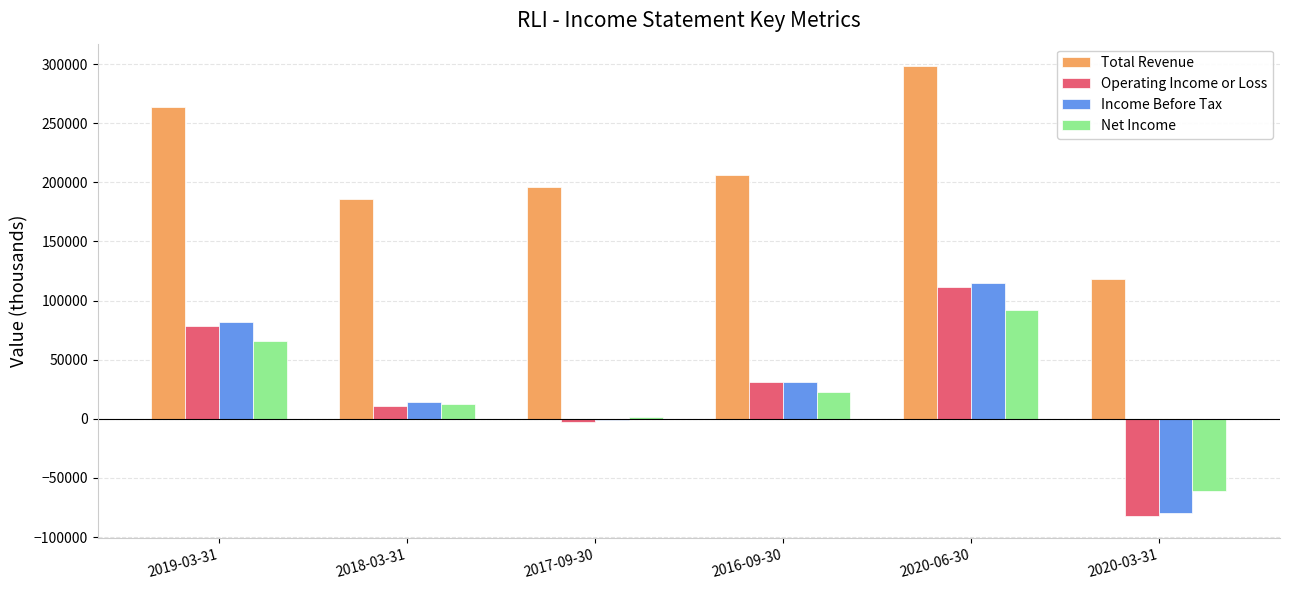

Which series changed the most between 2018-03-31 and 2020-03-31?

Income Before Tax